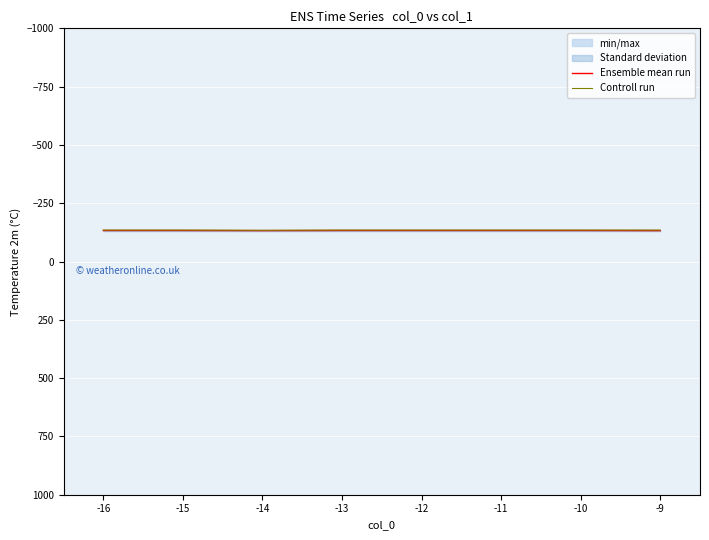

Rank the series by their maximum value, from highest to lowest.

Ensemble mean run, Controll run